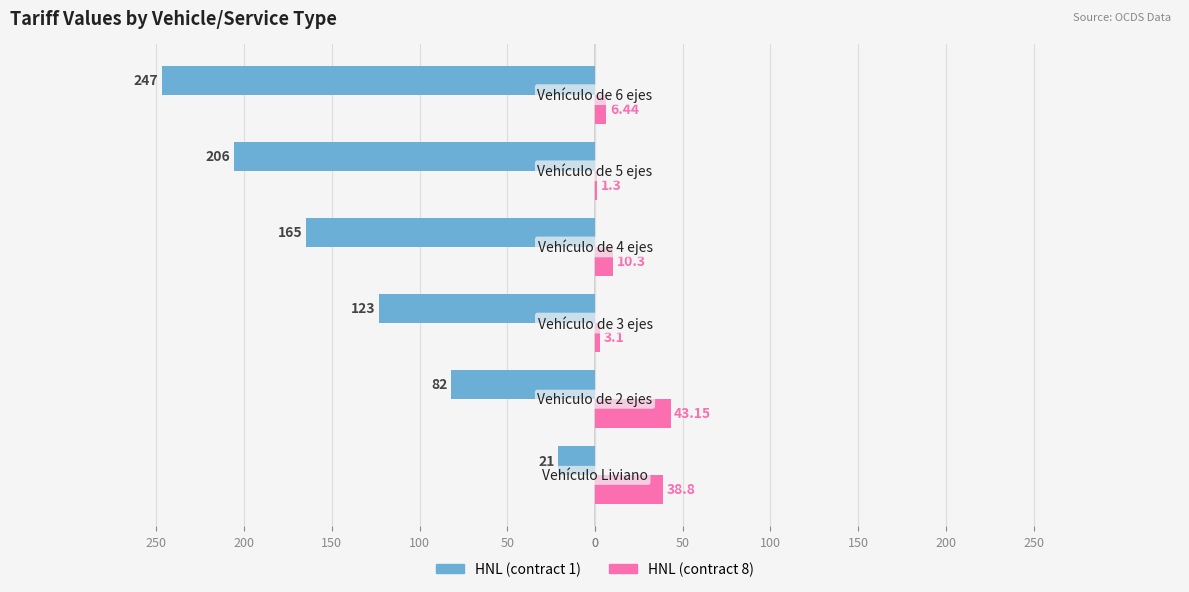

What is the average value of the HNL (contract 1) series?

-140.7